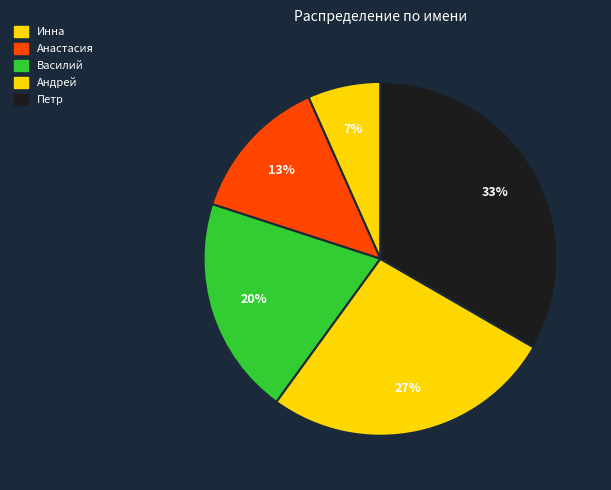

Rank the categories by value from lowest to highest.

Инна, Анастасия, Василий, Андрей, Петр